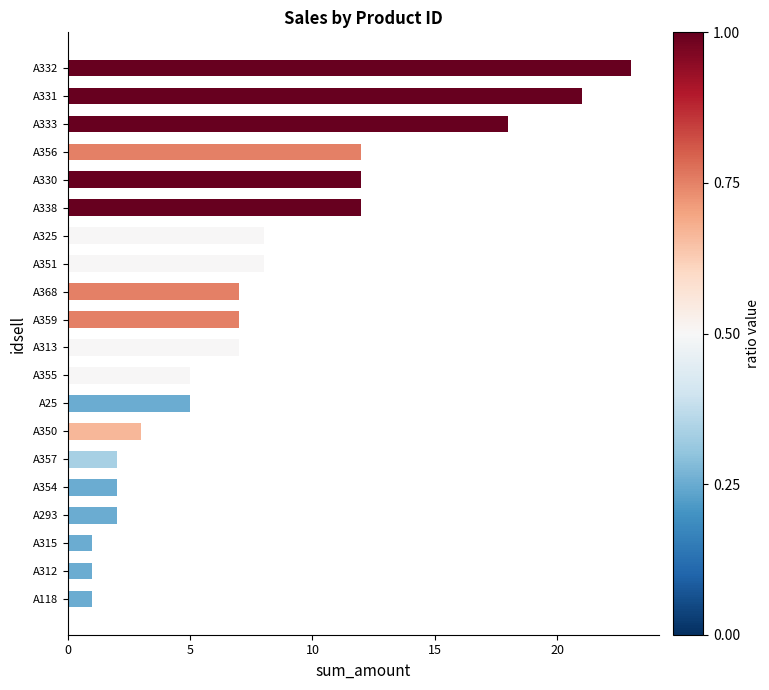

Reading bottom to top, transcribe all the data shown in this chart.

A118=1	A312=1	A315=1	A293=2	A354=2	A357=2	A350=3	A25=5	A355=5	A313=7	A359=7	A368=7	A351=8	A325=8	A338=12	A330=12	A356=12	A333=18	A331=21	A332=23